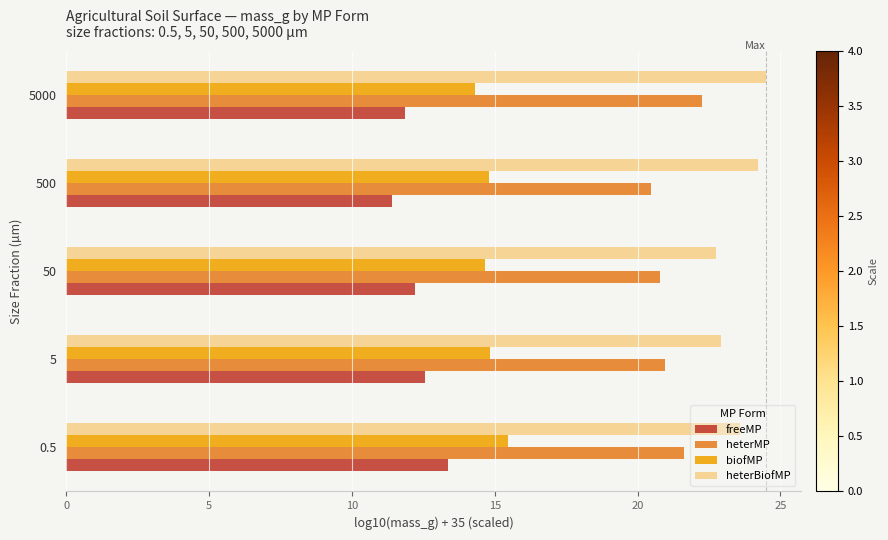

What is the difference between the second highest and second lowest values in the heterMP series?

0.8